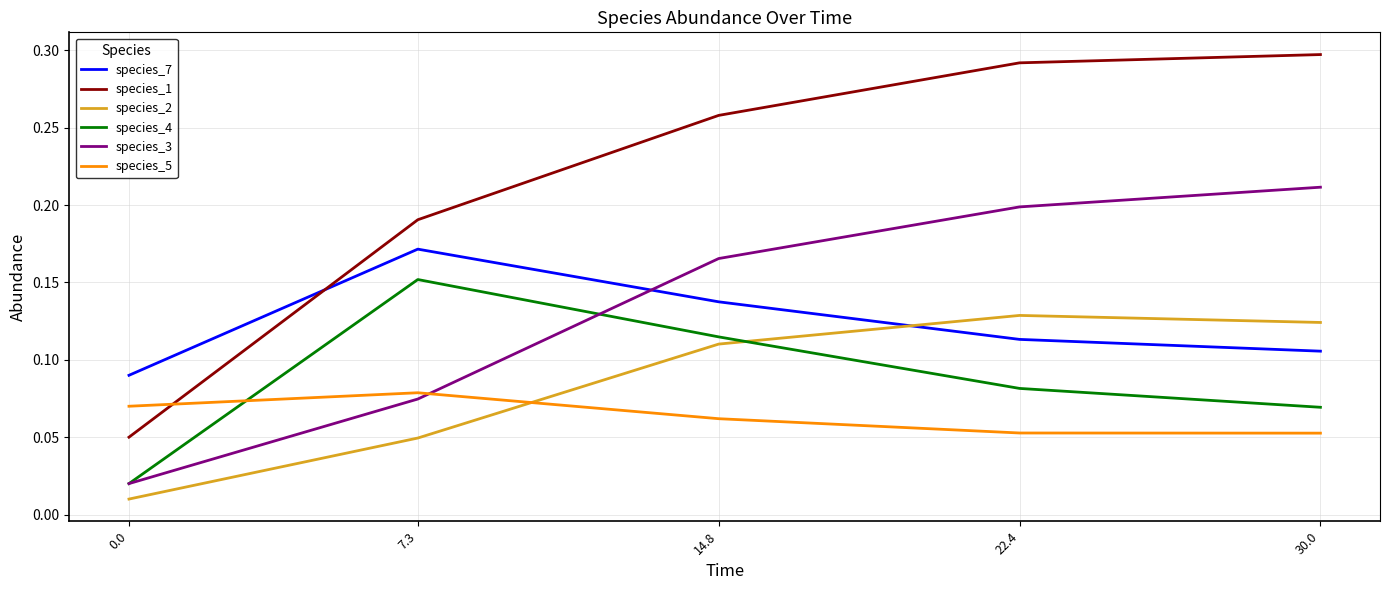

The species_7 series shows 0.2 at 7.3. True or false?

True